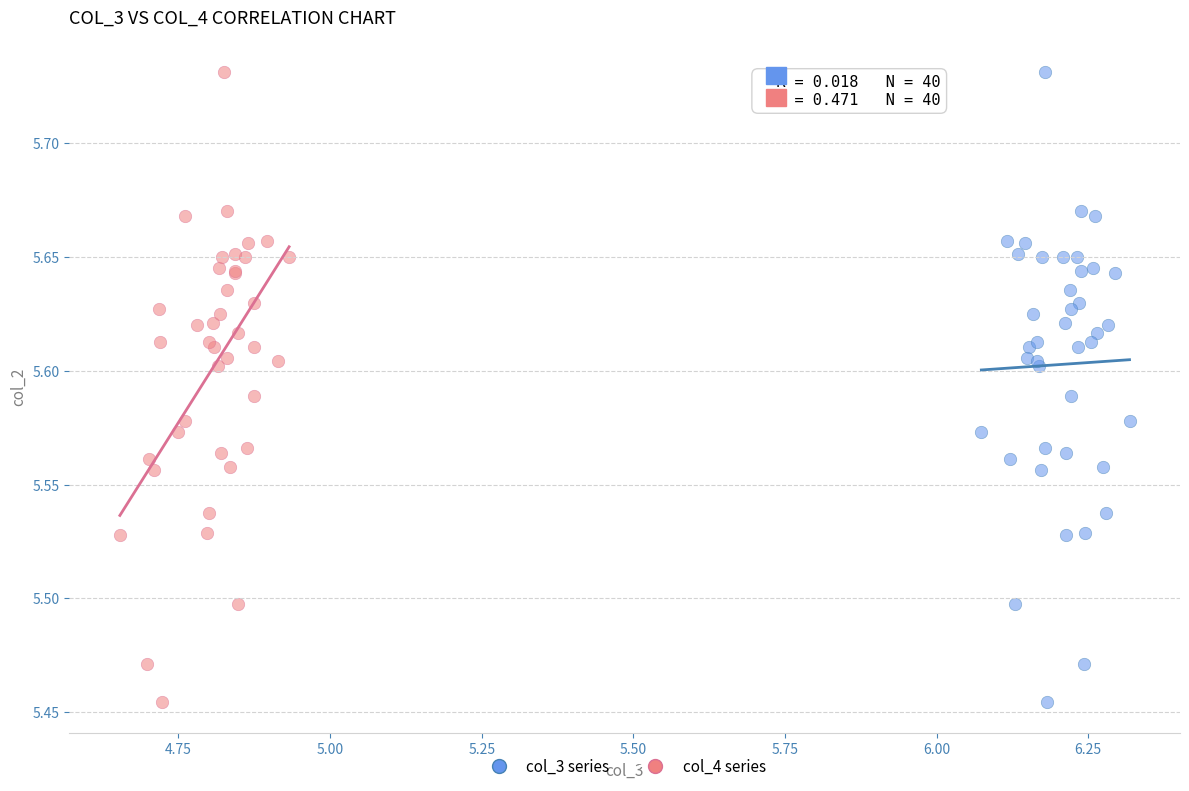

What are all the series names shown in the legend?

col_3 series, col_4 series